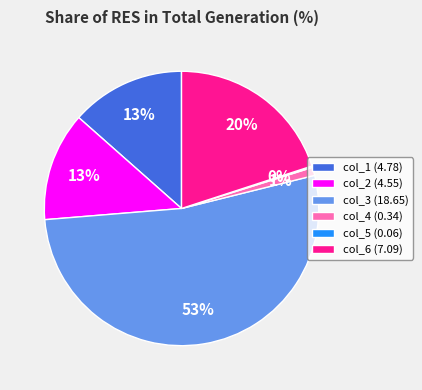

To the nearest percent, what portion does col_4 (0.34) represent?

1%